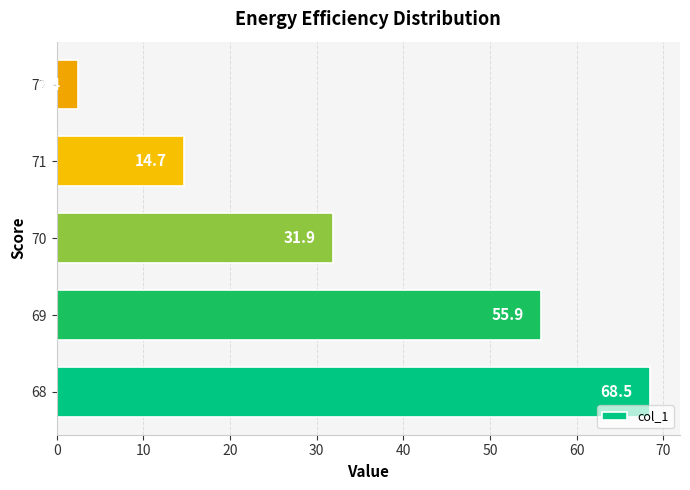

True or false: the data shows 37.7 at 68.

False